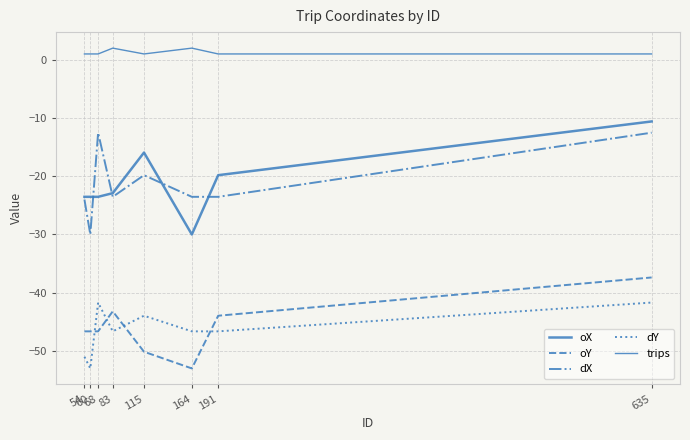

Reading left to right, extract all data points from this chart.

oX: -23.5	-23.5	-23.5	-22.9	-15.9	-30.0	-19.8	-10.6
oY: -46.6	-46.6	-46.6	-43.2	-50.1	-53.0	-44.0	-37.4
dX: -24.0	-30.0	-12.5	-23.5	-19.8	-23.5	-23.5	-12.5
dY: -51.0	-53.0	-41.7	-46.6	-44.0	-46.6	-46.6	-41.7
trips: 1.0	1.0	1.0	2.0	1.0	2.0	1.0	1.0